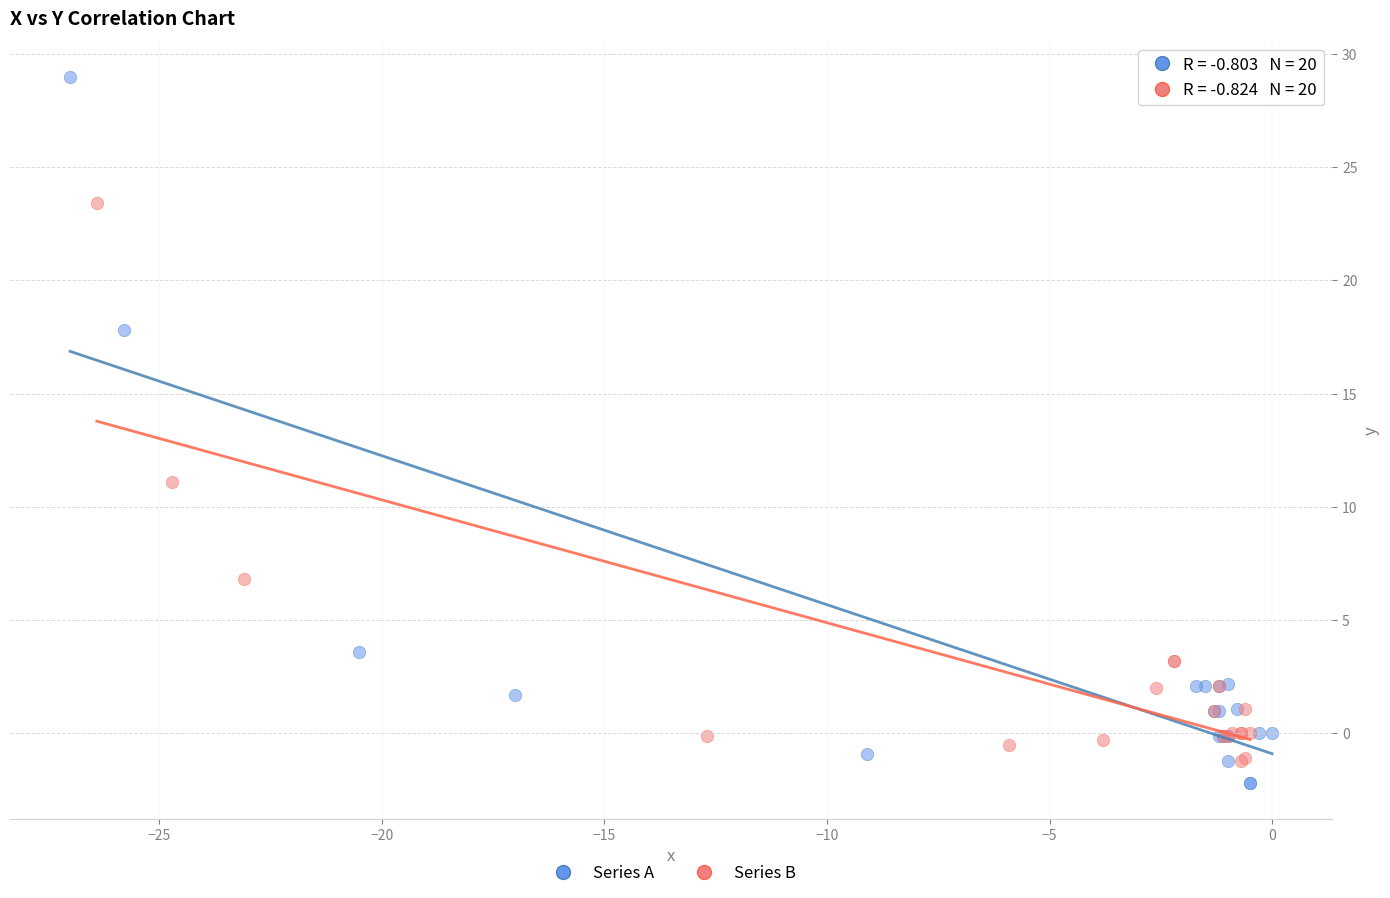

Which series has the largest Y range (max minus min)?

Series A